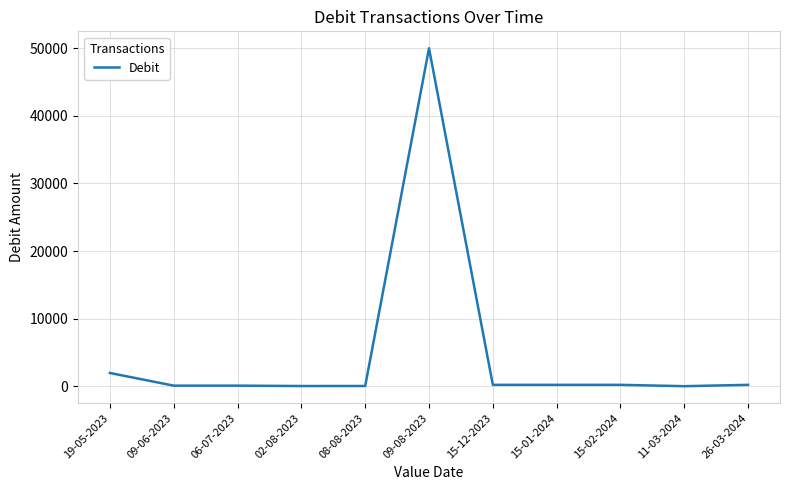

What position from the left is 15-02-2024?

9